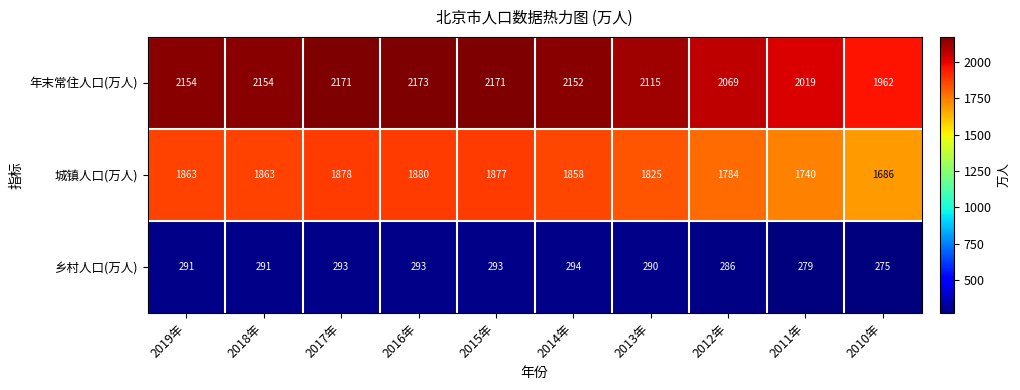

At 2018年, list the series in order from largest to smallest.

年末常住人口(万人), 城镇人口(万人), 乡村人口(万人)